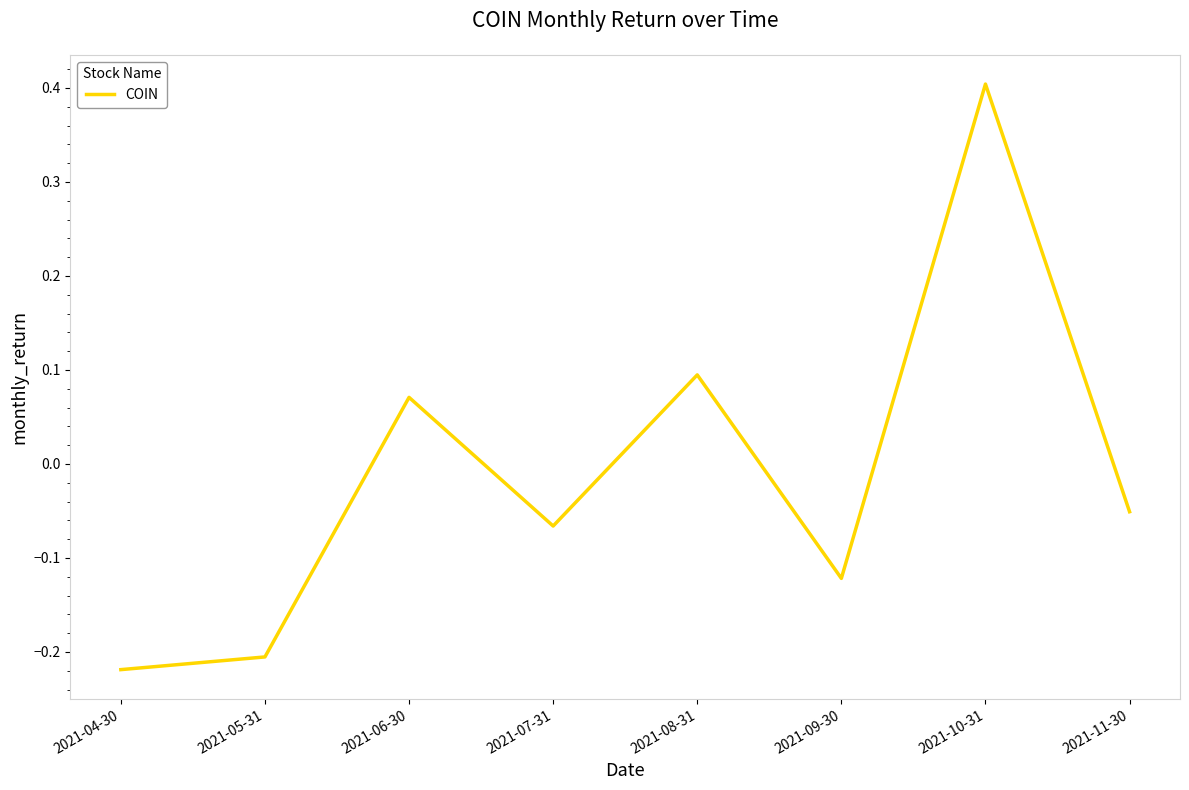

What is the sum of the values at 2021-06-30 and 2021-10-31?

0.5